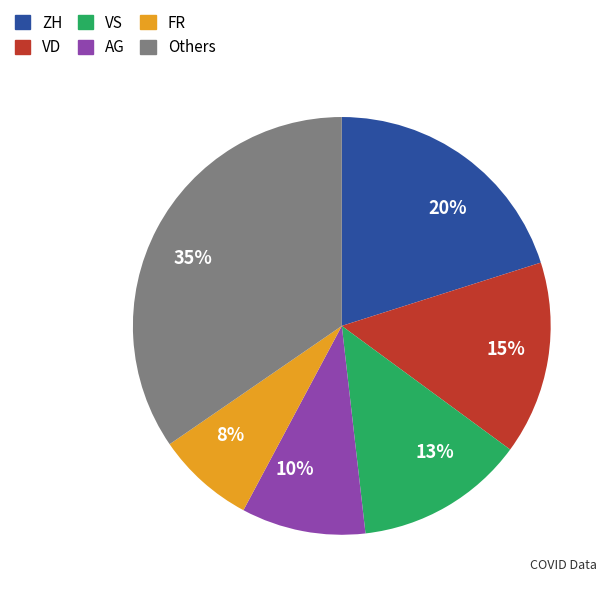

Does 15% represent more than half of the total?

No